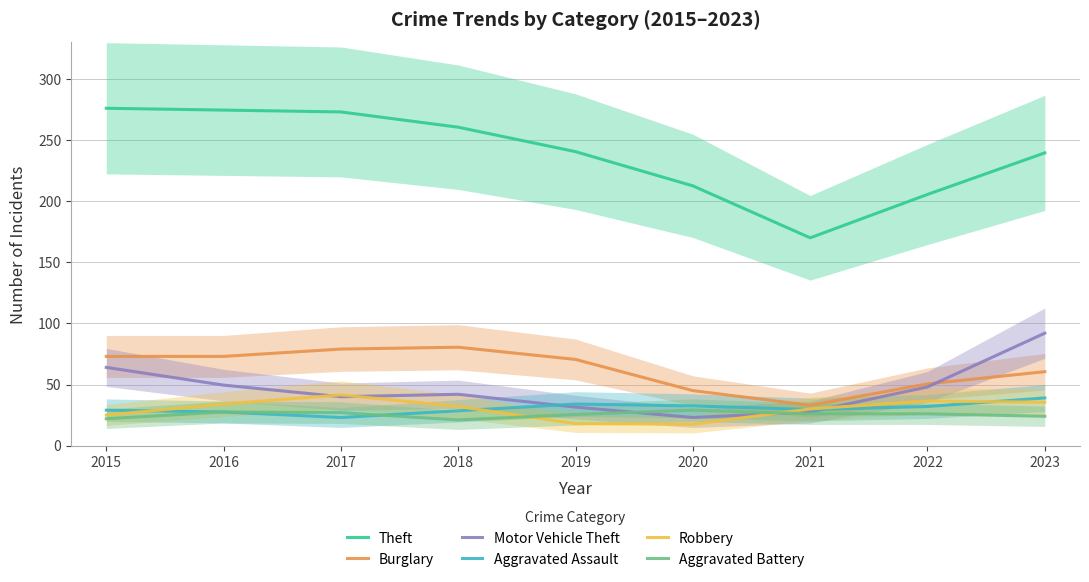

How many categories are shown in the chart?

9